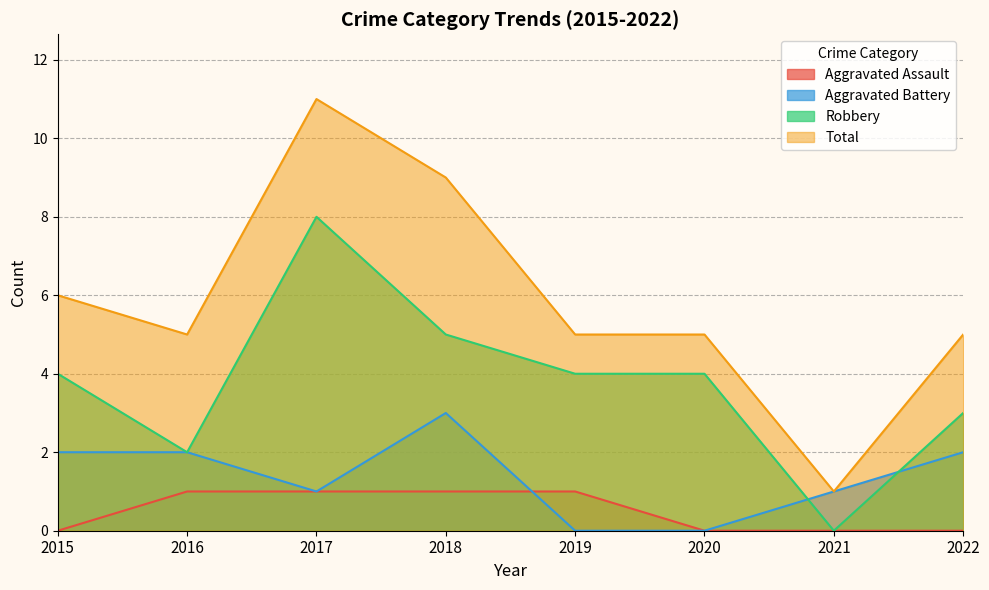

Rank the categories by Aggravated Assault value from lowest to highest.

2015, 2020, 2021, 2022, 2016, 2017, 2018, 2019